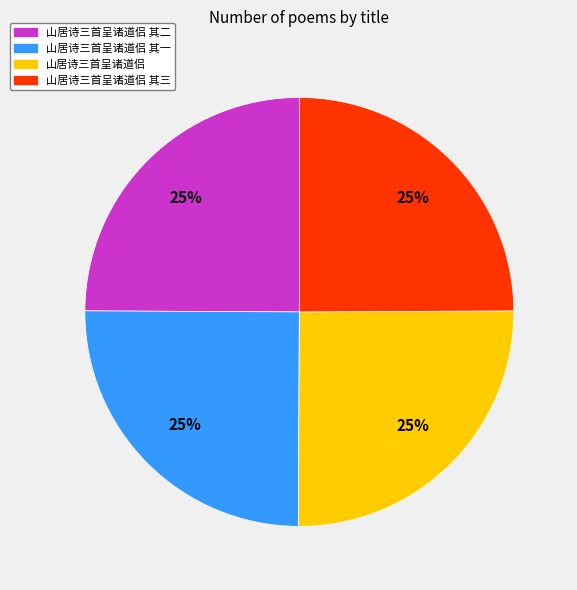

To the nearest percent, what is the combined percentage of 山居诗三首呈诸道侣 其三 and 山居诗三首呈诸道侣?

50%